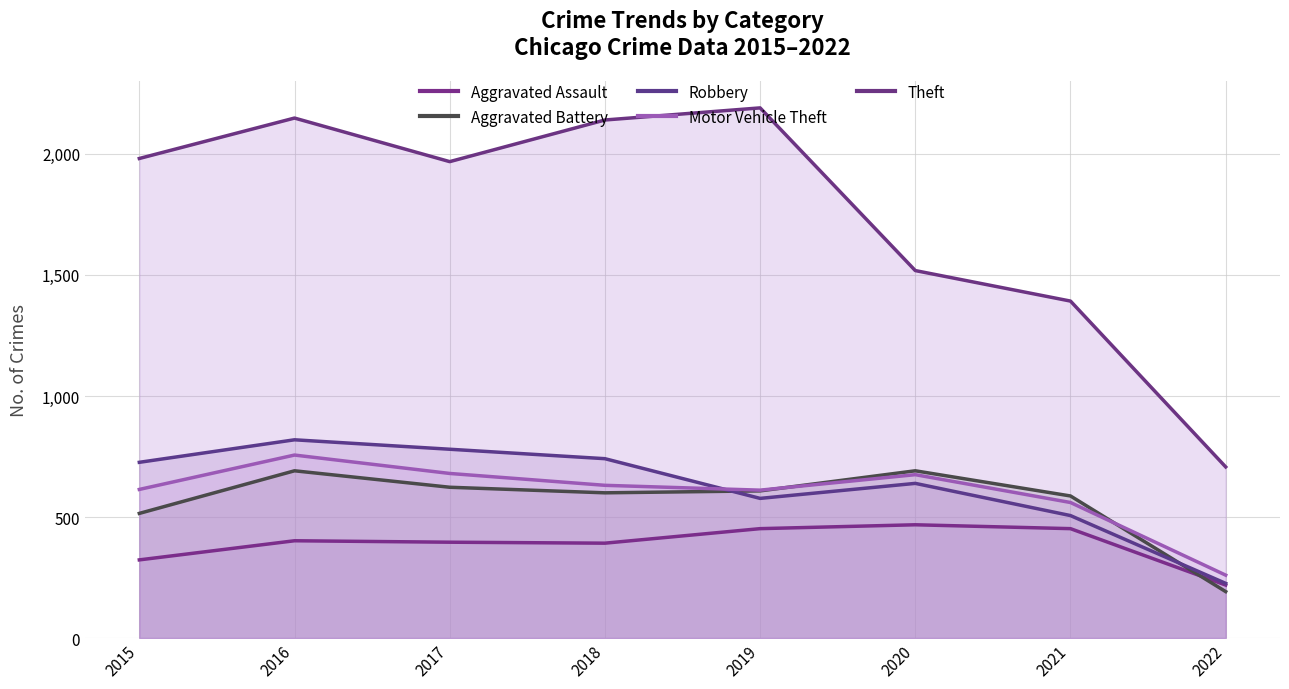

What are all the series names shown in the legend?

Aggravated Assault, Aggravated Battery, Robbery, Motor Vehicle Theft, Theft